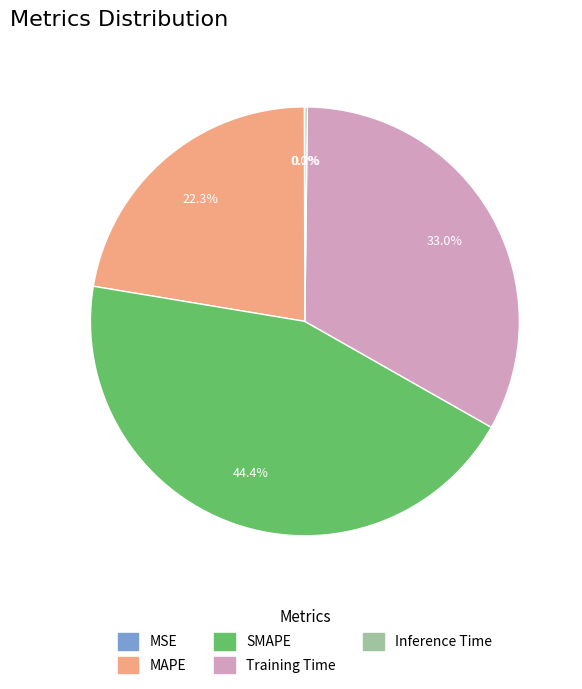

Is the sum of Training Time and SMAPE greater than half?

Yes